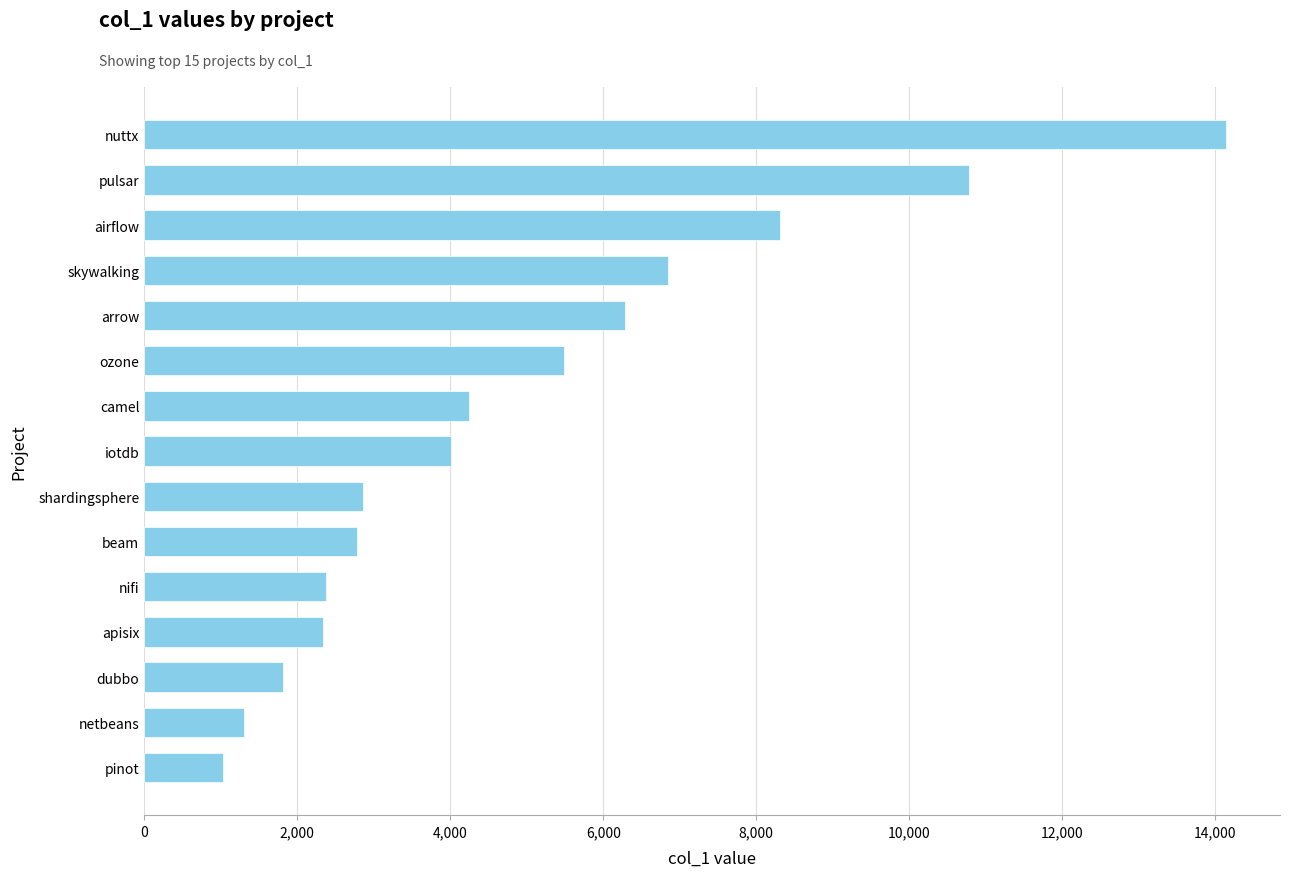

What is the average value?

4974.8